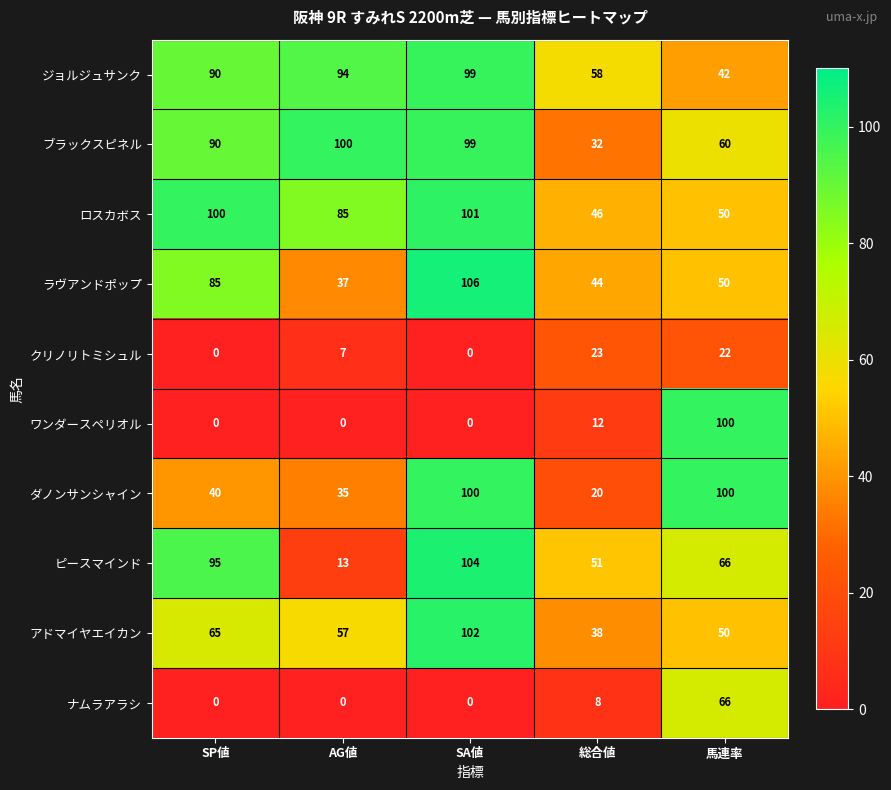

List the labels in order of ロスカボス value, largest first.

SA値, SP値, AG値, 馬連率, 総合値